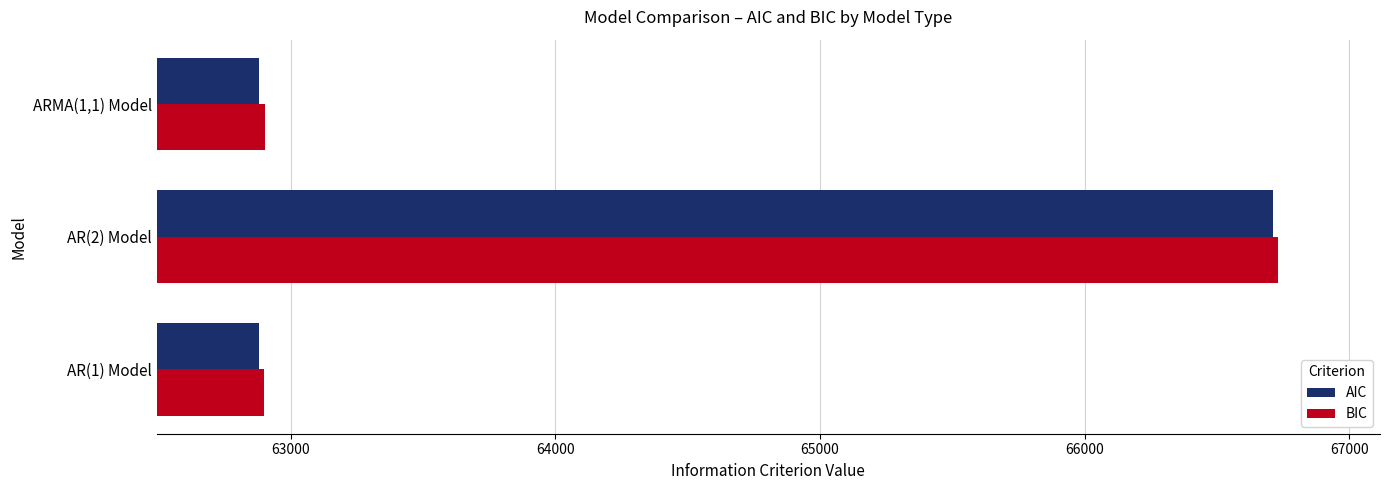

What are all the series names shown in the legend?

AIC, BIC